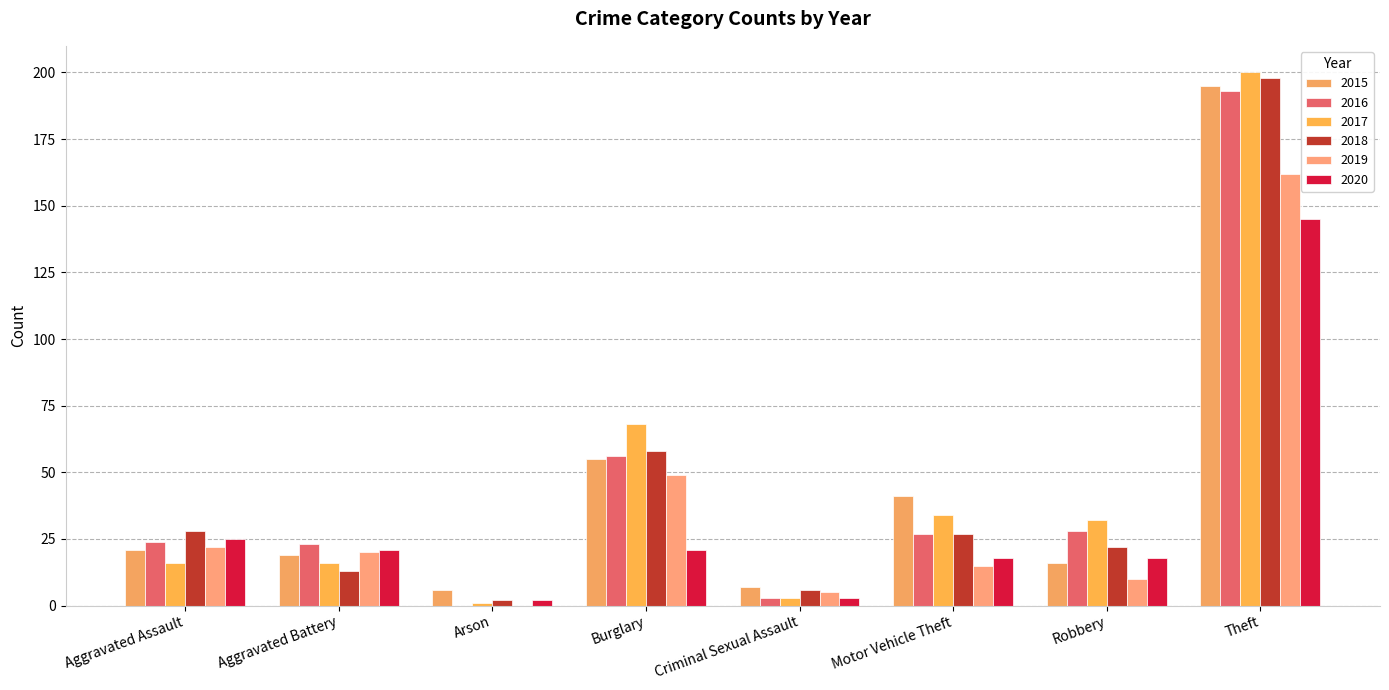

Which category has the lowest value across all series?

Arson